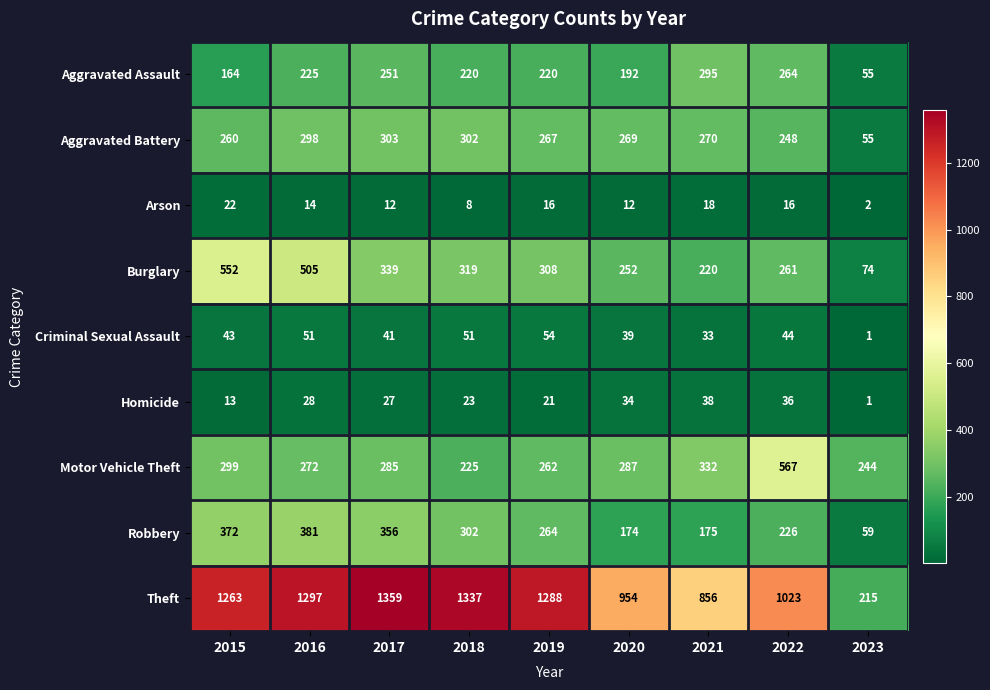

What is the difference between the second highest and minimum values in the Arson series?

16